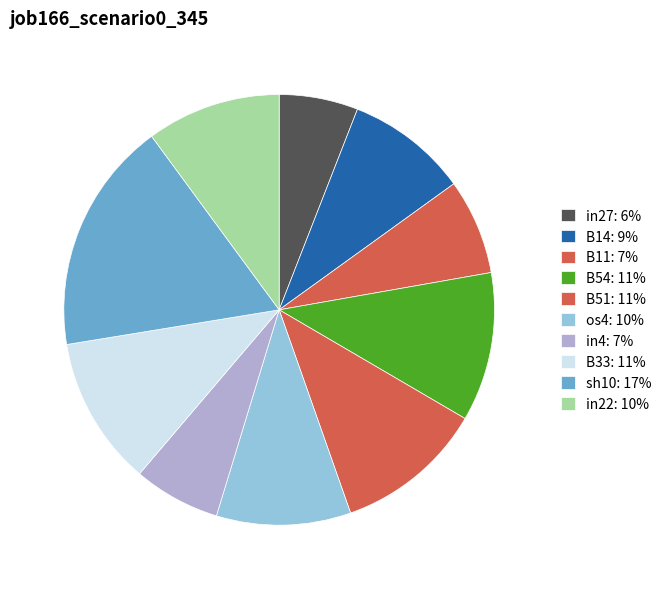

How many segments does this pie chart have?

10